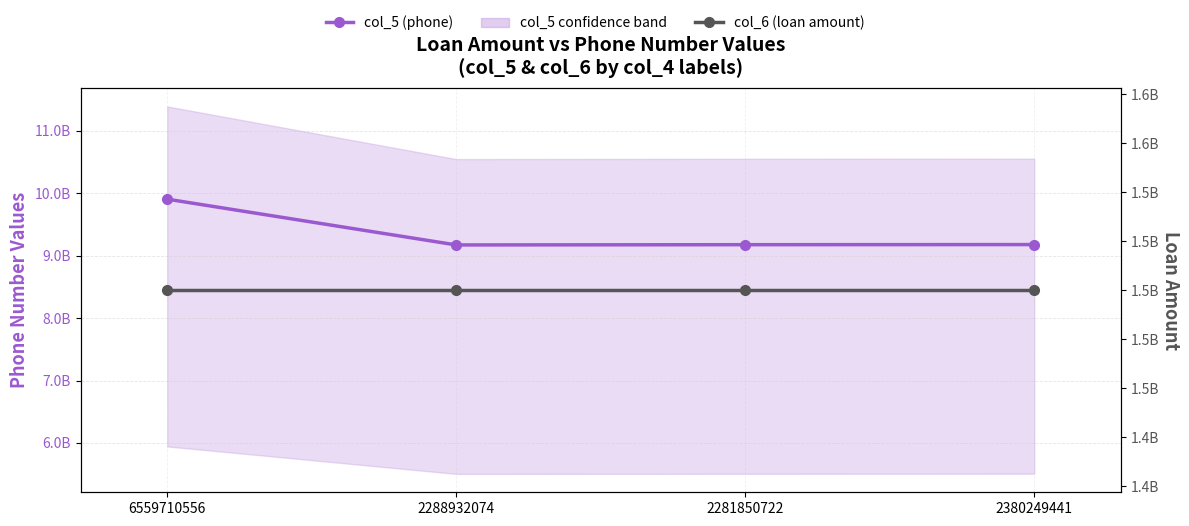

Reading left to right, extract all data points from this chart.

col_5 (phone): 9906758259	9173061560	9177067323	9178884649
col_6 (loan amount): 1500000000	1500000000	1500000000	1500000000